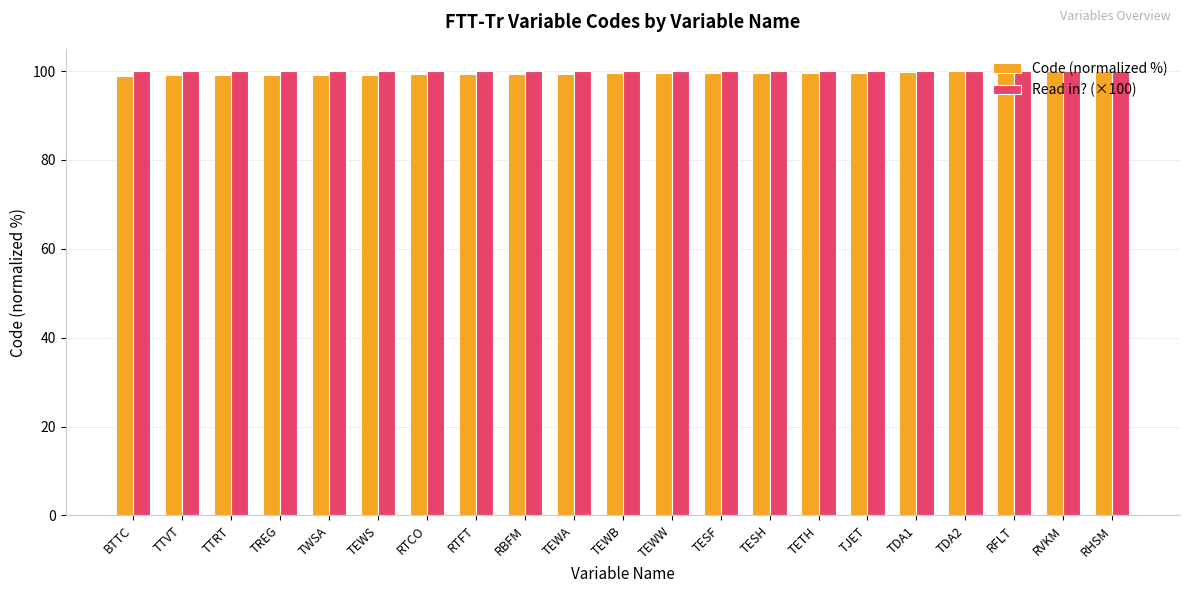

What is the greatest value displayed?

100.0